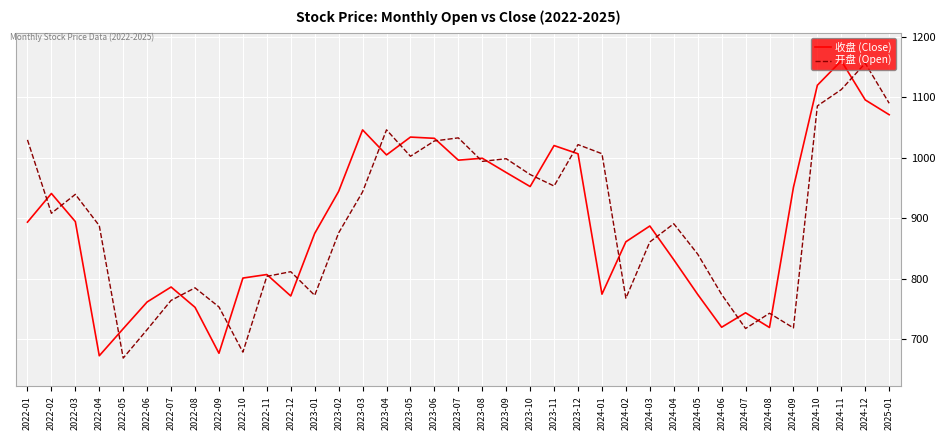

What is the total value across all series at 2022-09?

1430.2